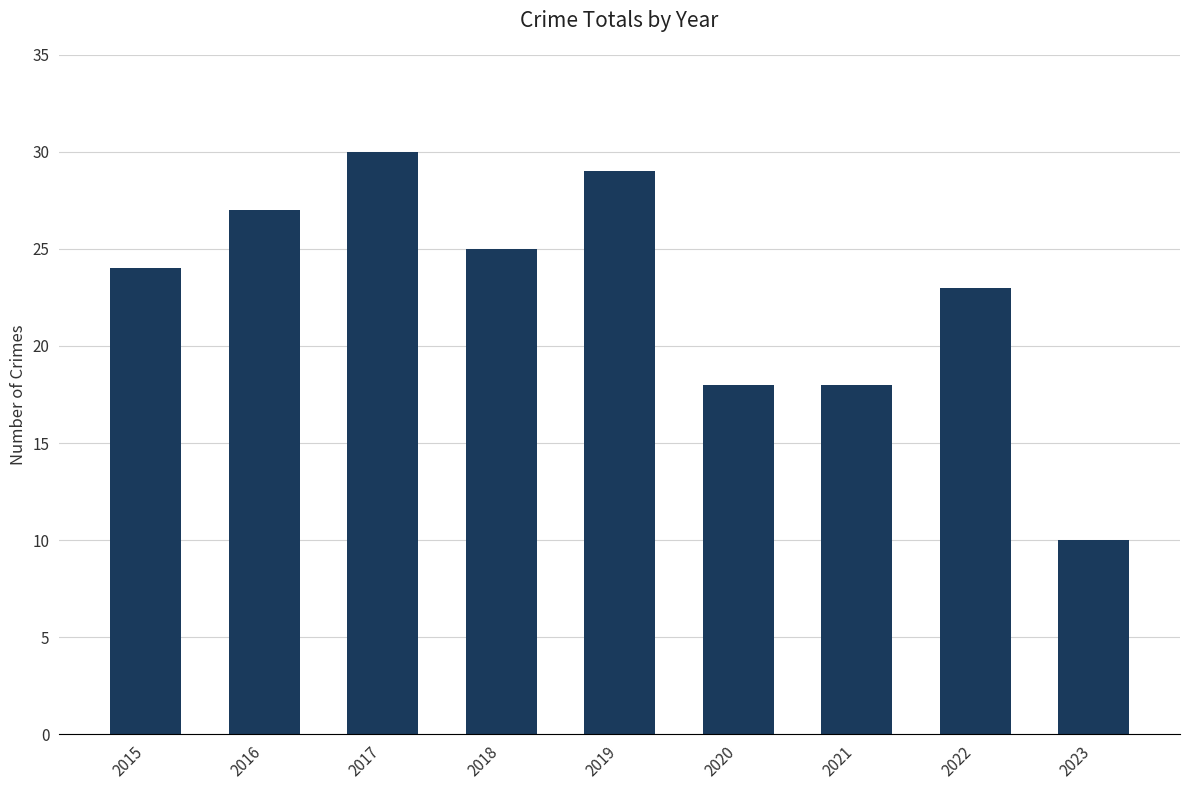

What is the sum of the values at 2020 and 2021?

36